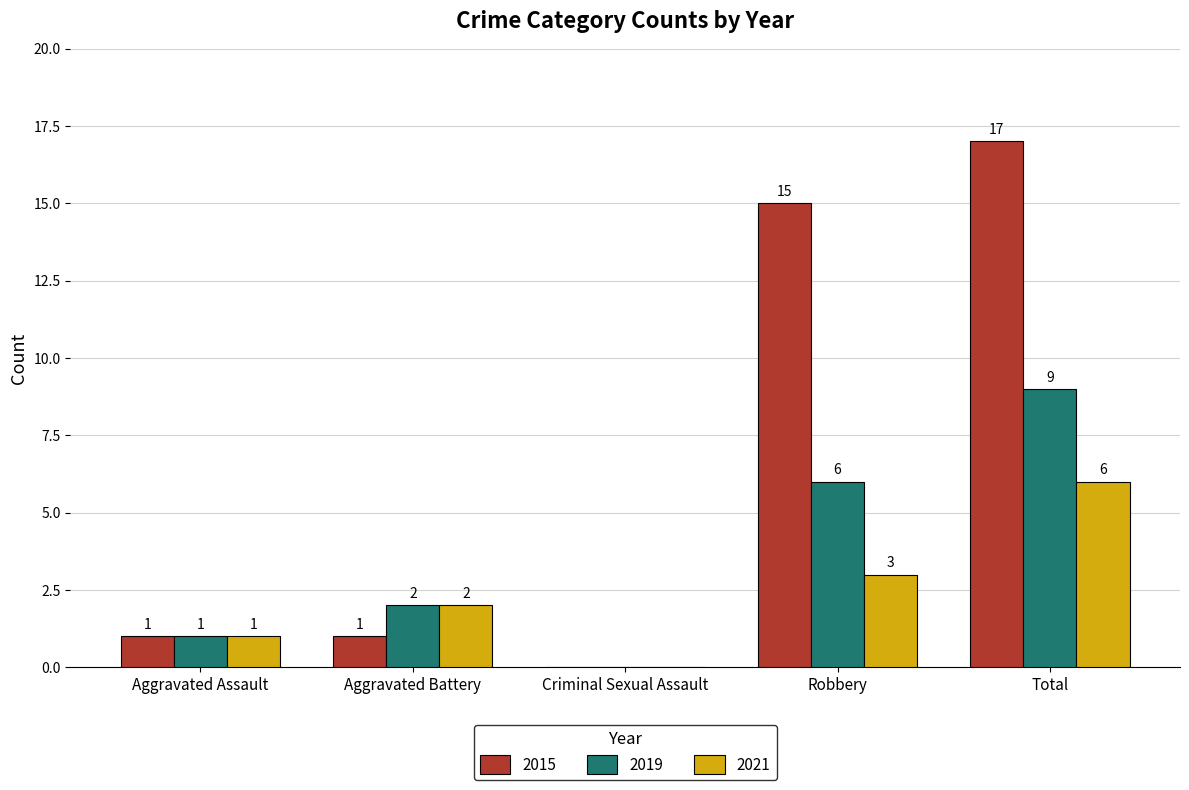

What is the sum of all 2019 values?

18